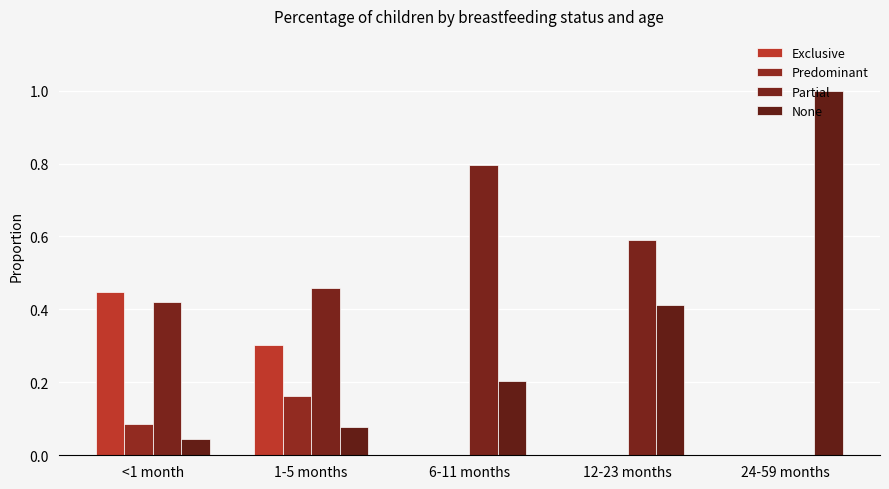

At which label is Exclusive closest to 0?

6-11 months